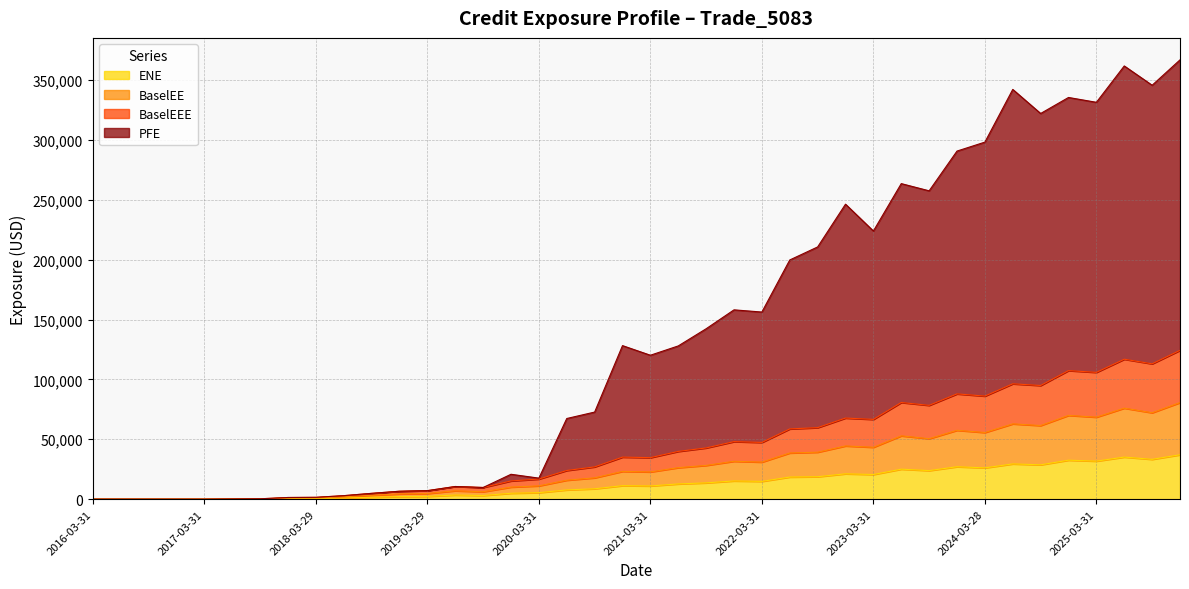

At which category does PFE reach its first local valley?

2019-09-30